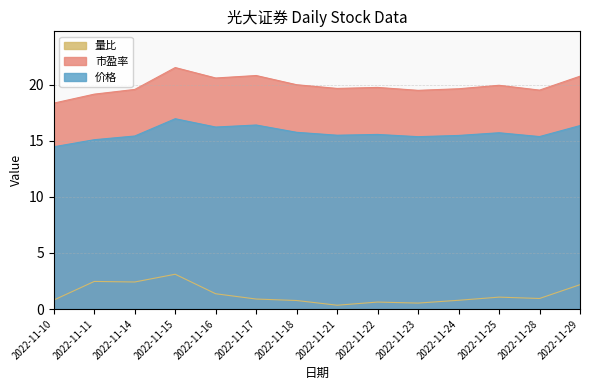

Reading right to left, transcribe all the data shown in this chart.

价格: 2022-11-29=16.4	2022-11-28=15.4	2022-11-25=15.7	2022-11-24=15.5	2022-11-23=15.4	2022-11-22=15.6	2022-11-21=15.5	2022-11-18=15.8	2022-11-17=16.4	2022-11-16=16.2	2022-11-15=17.0	2022-11-14=15.4	2022-11-11=15.1	2022-11-10=14.5
市盈率: 2022-11-29=20.8	2022-11-28=19.5	2022-11-25=19.9	2022-11-24=19.6	2022-11-23=19.5	2022-11-22=19.8	2022-11-21=19.7	2022-11-18=20.0	2022-11-17=20.8	2022-11-16=20.6	2022-11-15=21.5	2022-11-14=19.6	2022-11-11=19.1	2022-11-10=18.4
量比: 2022-11-29=2.2	2022-11-28=0.9	2022-11-25=1.1	2022-11-24=0.8	2022-11-23=0.5	2022-11-22=0.6	2022-11-21=0.3	2022-11-18=0.8	2022-11-17=0.9	2022-11-16=1.4	2022-11-15=3.1	2022-11-14=2.4	2022-11-11=2.5	2022-11-10=0.8